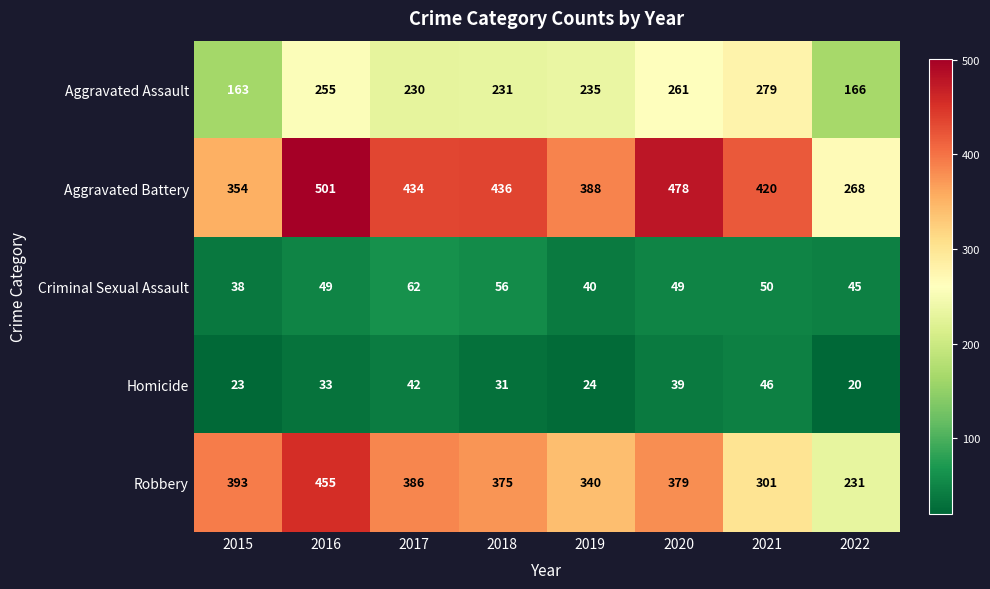

At 2018, list the series in order from largest to smallest.

Aggravated Battery, Robbery, Aggravated Assault, Criminal Sexual Assault, Homicide